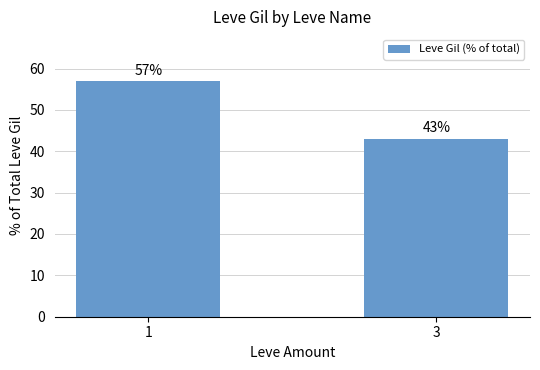

Which category has the highest value across all series?

1